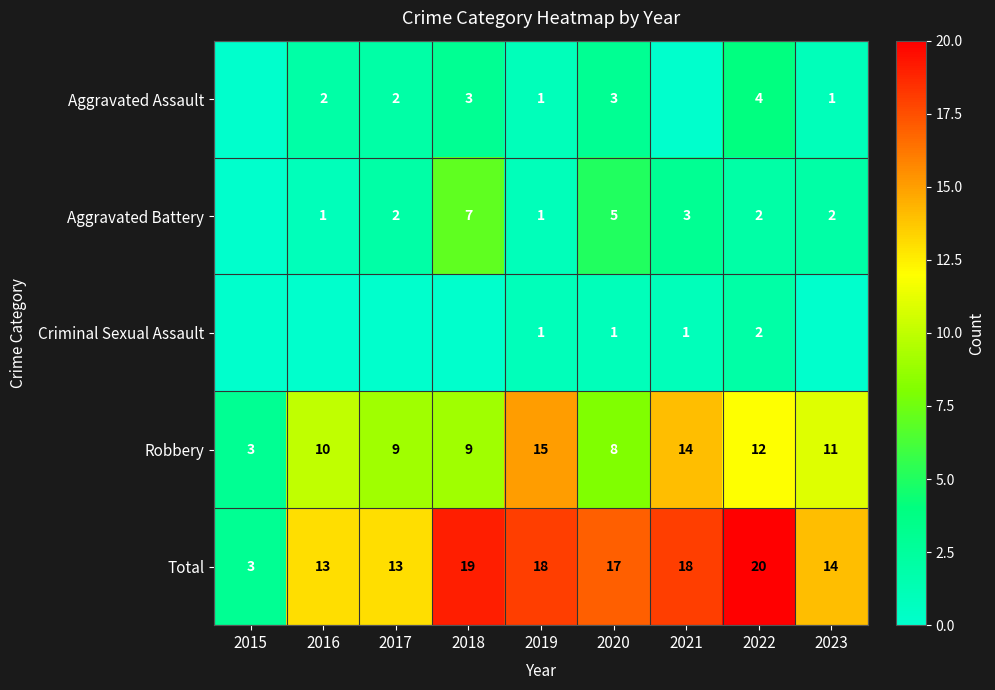

True or false: Robbery has a value of 12 at 2022.

True